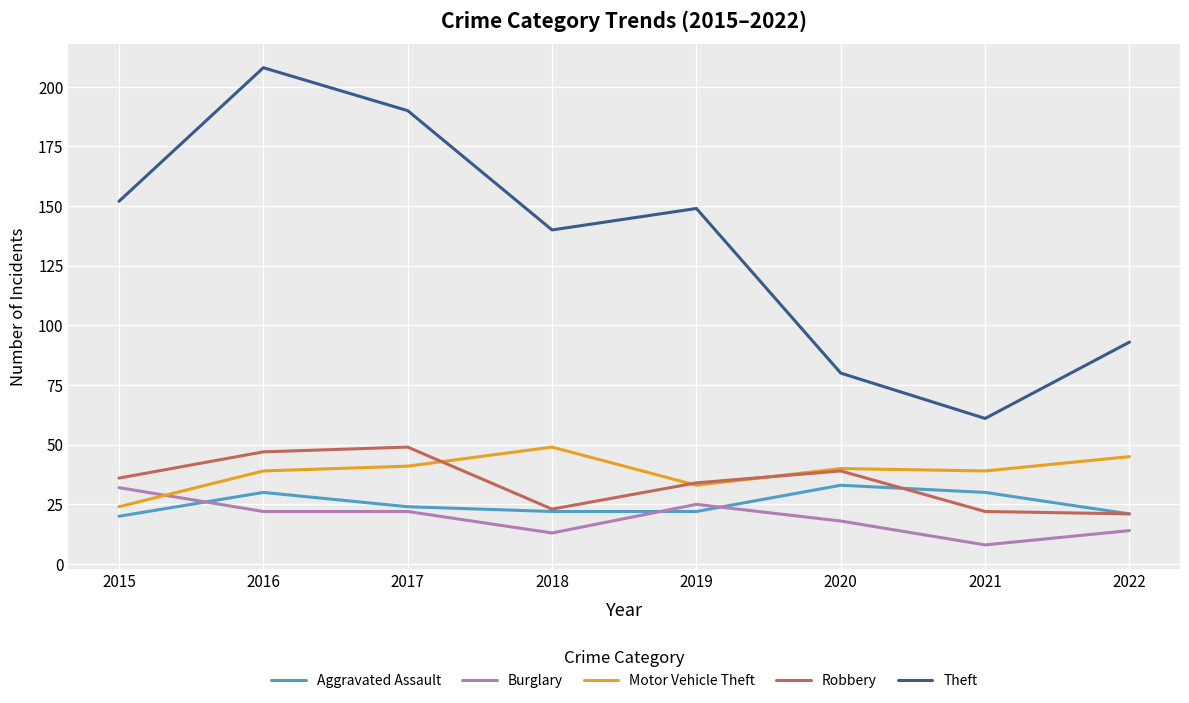

What is the maximum value shown in the chart?

208